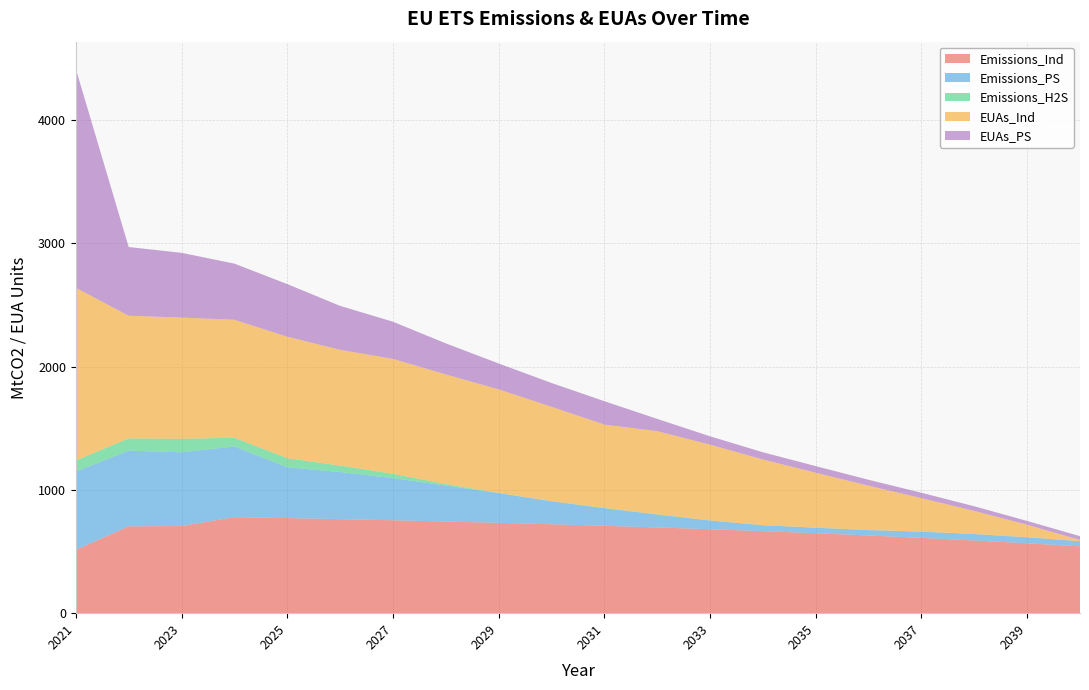

Reading left to right, extract all data points from this chart.

Emissions_Ind: 512.9	704.6	706.4	779.1	771.2	762.6	753.4	743.5	732.8	721.3	708.8	695.4	680.9	665.2	648.4	630.2	610.7	589.5	566.8	542.2
Emissions_PS: 635.7	613.4	598.2	573.5	411.8	382.2	341.7	291.4	241.4	185.9	142.9	105.0	70.7	47.8	44.4	43.6	50.0	52.4	48.2	41.6
Emissions_H2S: 89.5	99.5	108.8	70.4	74.0	52.3	35.6	12.4	1.9	1.9	1.6	1.3	1.0	0.9	0.9	0.9	0.9	0.9	0.9	0.6
EUAs_Ind: 1401.2	994.7	984.0	956.5	985.4	938.6	931.4	889.0	839.0	765.0	676.1	674.6	614.2	532.6	445.5	358.9	271.3	186.1	101.4	9.5
EUAs_PS: 1775.0	557.3	525.0	455.5	426.6	356.4	301.6	252.0	210.0	193.0	189.9	99.4	67.8	58.4	53.5	48.1	43.7	37.9	30.6	30.5